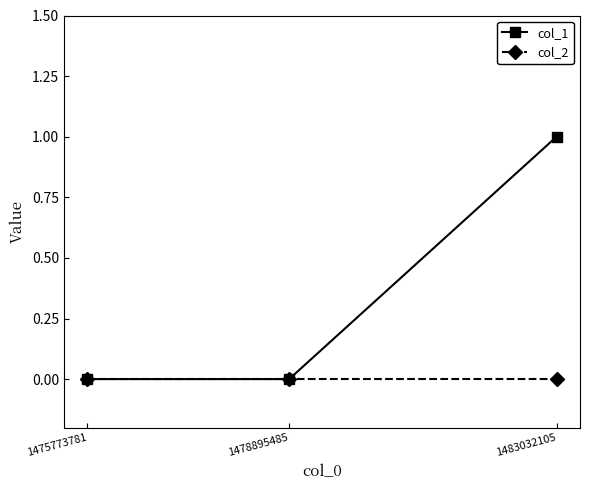

How many lines are shown in the chart?

2